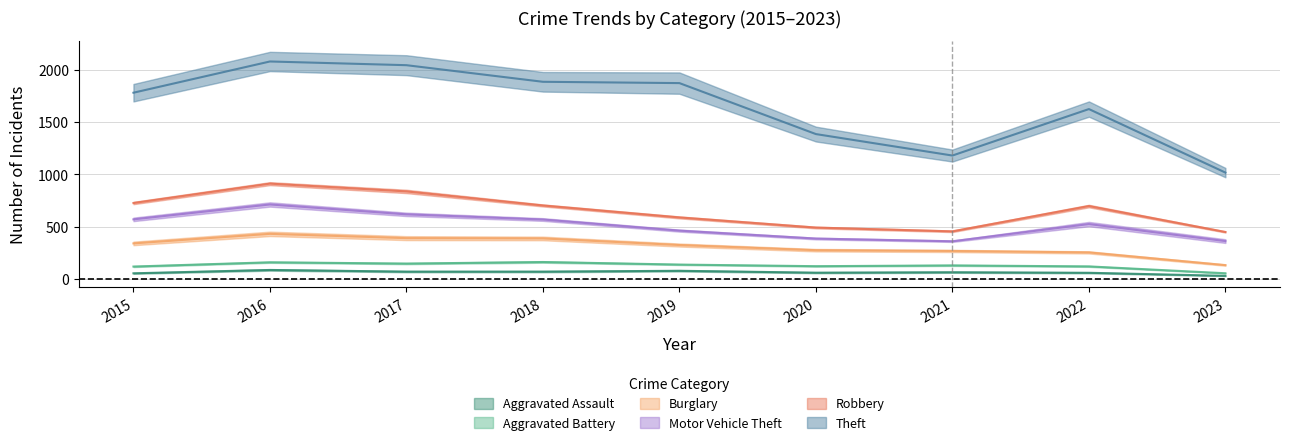

How many lines are shown in the chart?

6